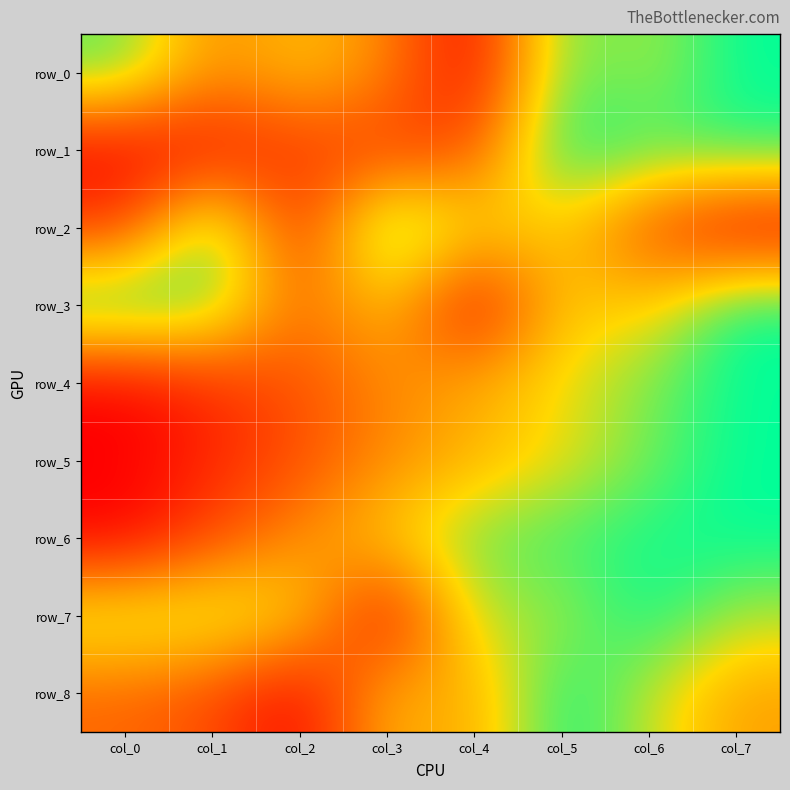

Reading left to right, transcribe all the data shown in this chart.

row_0: col_0=0.9	col_1=0.4	col_2=0.6	col_3=0.4	col_4=0.0	col_5=0.9	col_6=0.8	col_7=1.0
row_1: col_0=0.0	col_1=0.1	col_2=0.2	col_3=0.2	col_4=0.3	col_5=1.0	col_6=0.9	col_7=0.9
row_2: col_0=0.2	col_1=0.9	col_2=0.1	col_3=1.0	col_4=0.6	col_5=0.6	col_6=0.3	col_7=0.0
row_3: col_0=1.0	col_1=0.9	col_2=0.3	col_3=0.6	col_4=0.0	col_5=0.6	col_6=0.6	col_7=1.0
row_4: col_0=0.0	col_1=0.1	col_2=0.3	col_3=0.4	col_4=0.5	col_5=0.7	col_6=0.8	col_7=1.0
row_5: col_0=0.0	col_1=0.1	col_2=0.3	col_3=0.4	col_4=0.5	col_5=0.7	col_6=0.8	col_7=1.0
row_6: col_0=0.0	col_1=0.2	col_2=0.4	col_3=0.6	col_4=0.9	col_5=0.9	col_6=1.0	col_7=1.0
row_7: col_0=0.8	col_1=0.8	col_2=0.7	col_3=0.0	col_4=0.8	col_5=0.8	col_6=1.0	col_7=0.8
row_8: col_0=0.3	col_1=0.2	col_2=0.0	col_3=0.6	col_4=0.5	col_5=1.0	col_6=0.8	col_7=0.5